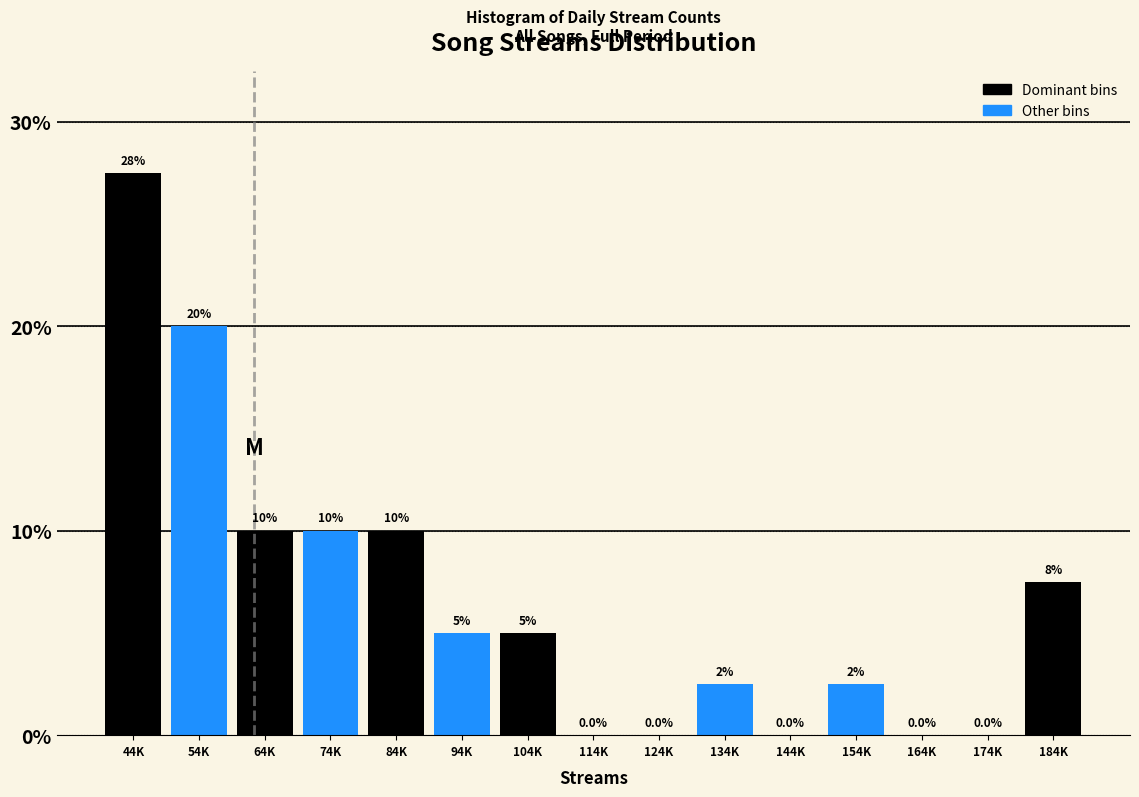

Reading right to left, list all the values displayed in this chart.

184K=7.5	174K=0.0	164K=0.0	154K=2.5	144K=0.0	134K=2.5	124K=0.0	114K=0.0	104K=5.0	94K=5.0	84K=10.0	74K=10.0	64K=10.0	54K=20.0	44K=27.5